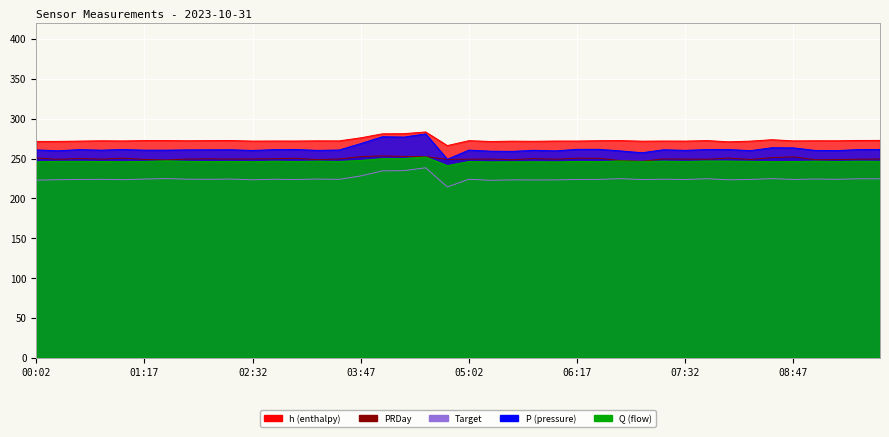

At how many categories does at least one series exceed 257?

40